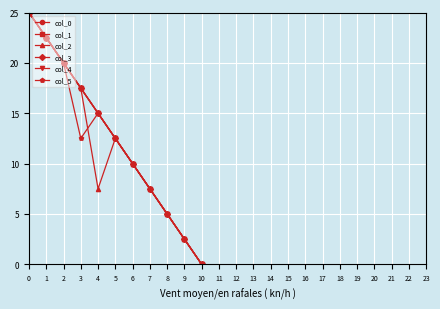

Is this an area chart (filled region under the line)?

No